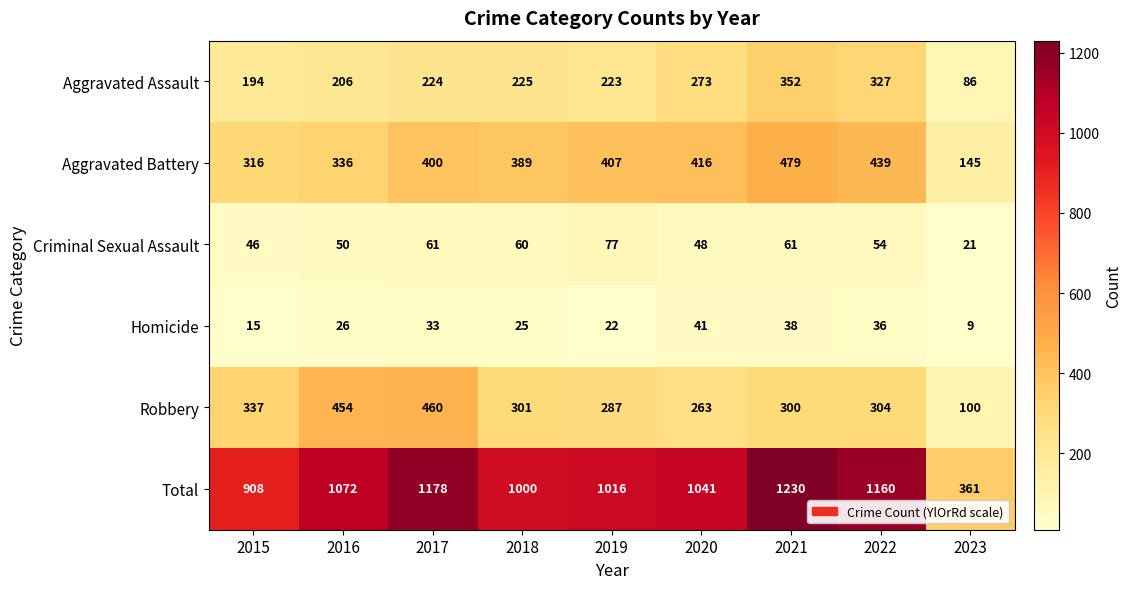

The value of Robbery at 2016 is 454. True or false?

True